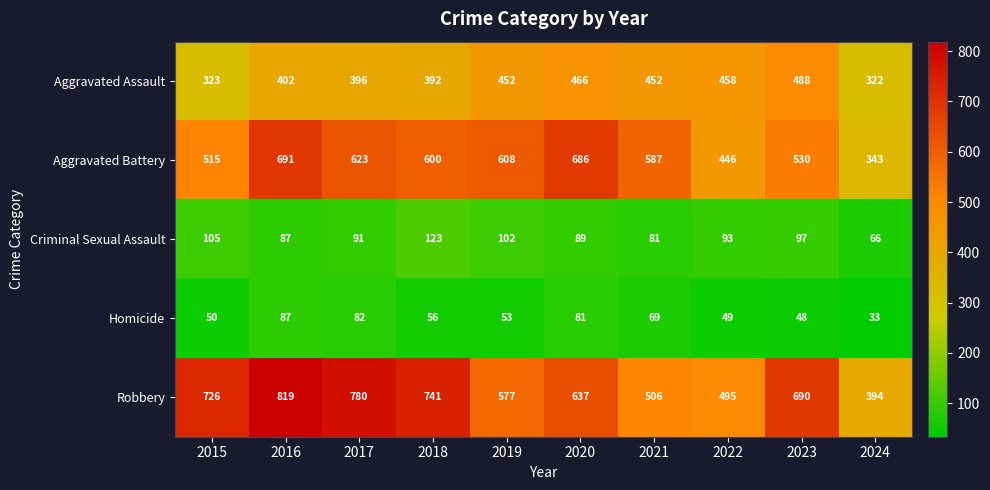

True or false: Aggravated Assault has a value of 299 at 2019.

False